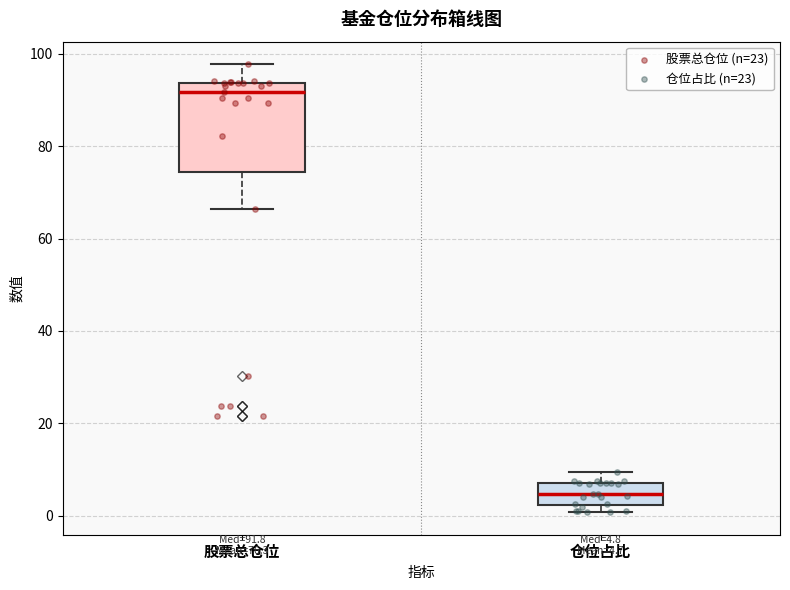

Which box's median line is the lowest?

仓位占比